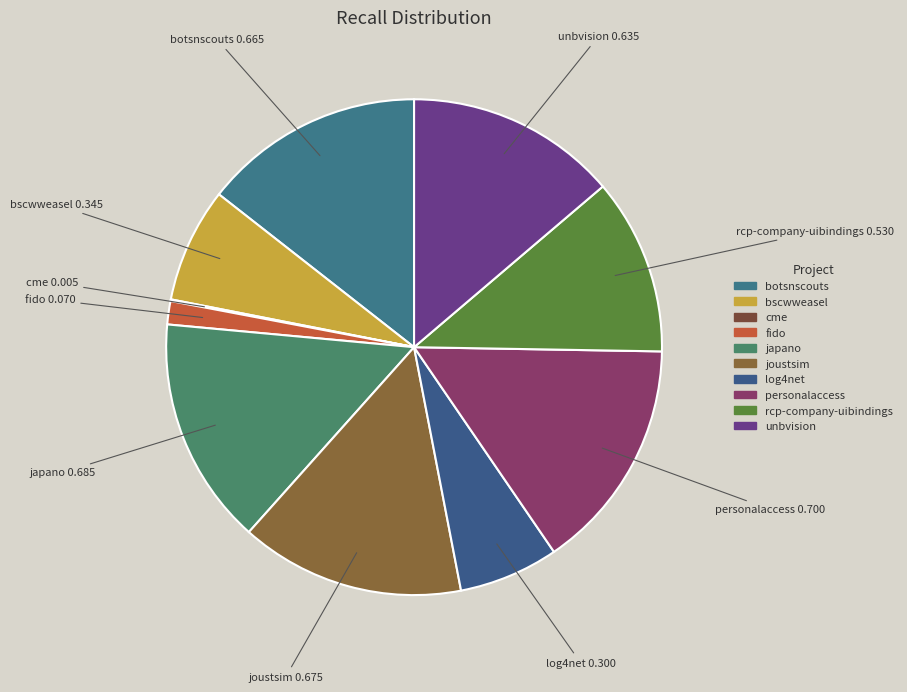

How many slices are in this pie chart?

10